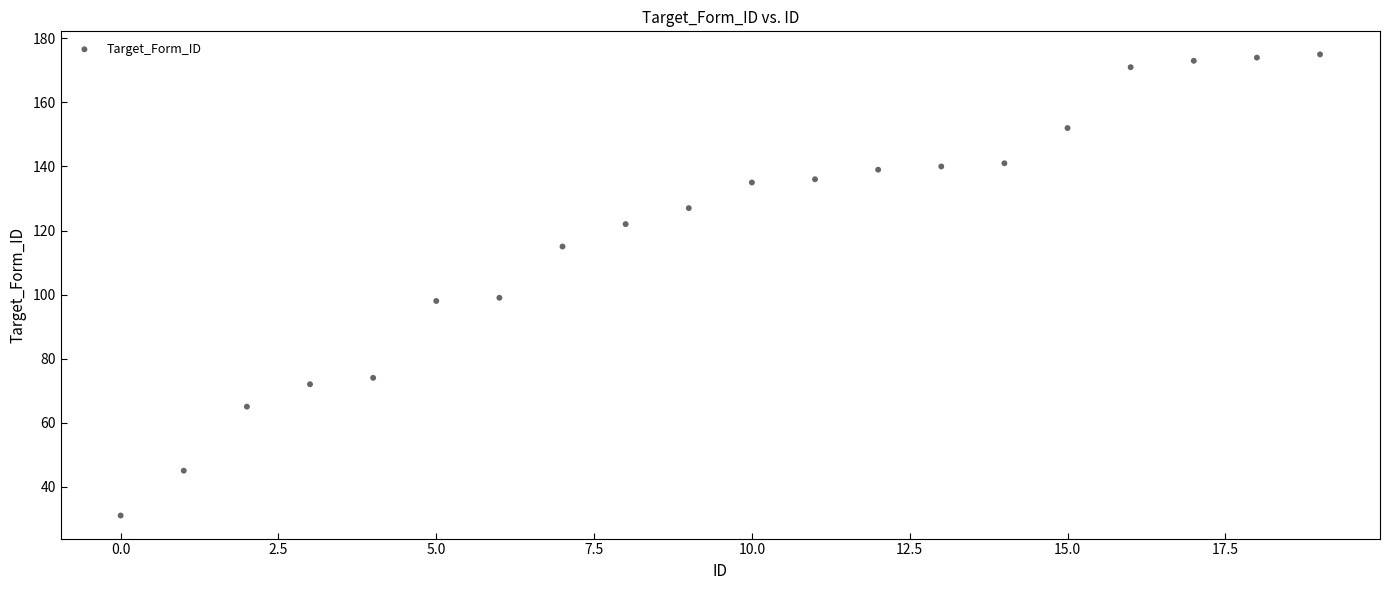

What is the range of Y values (max minus min)?

144